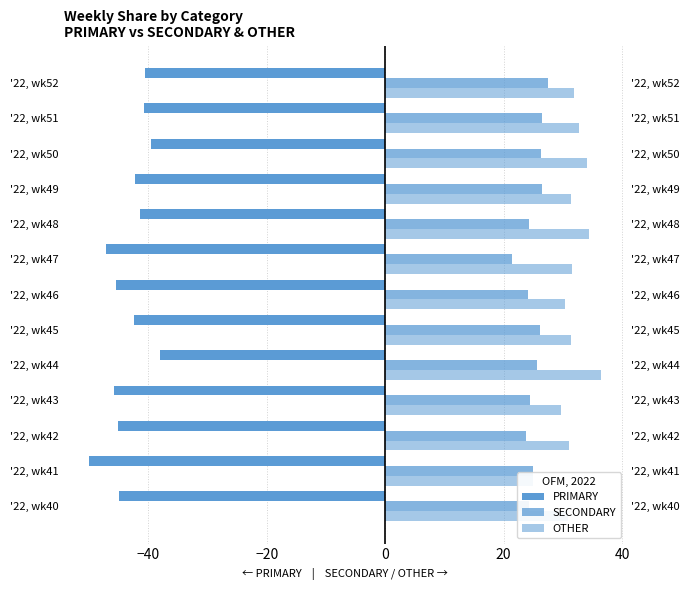

Which series has the widest spread of values?

PRIMARY